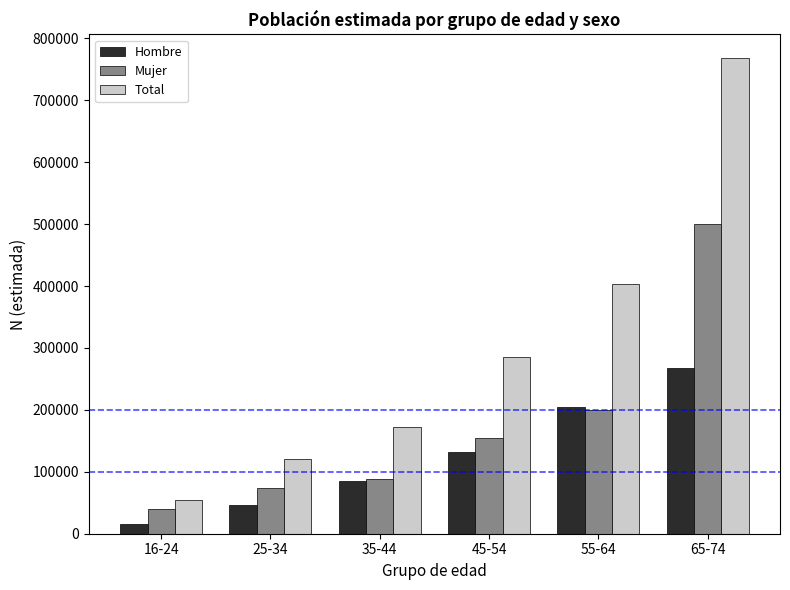

What is the highest value of the Hombre series?

268155